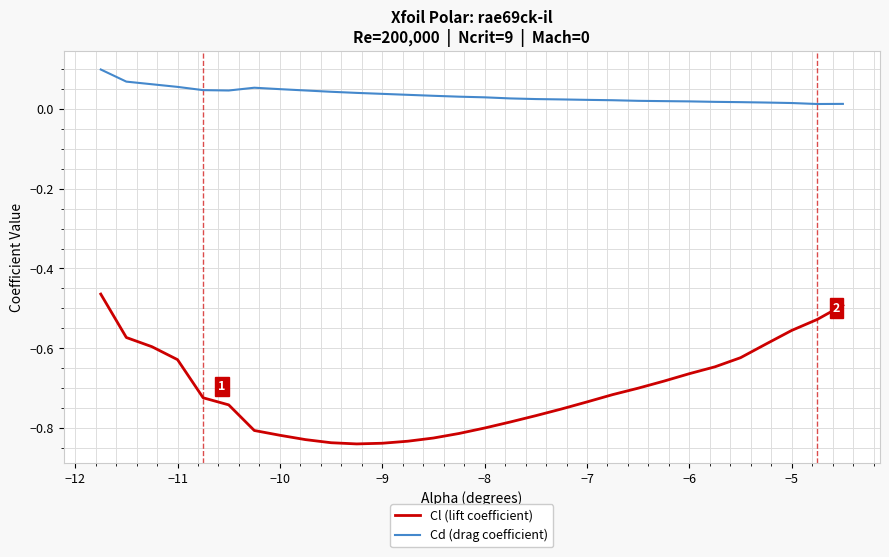

Which series has the widest spread of values?

Cl (lift coefficient)